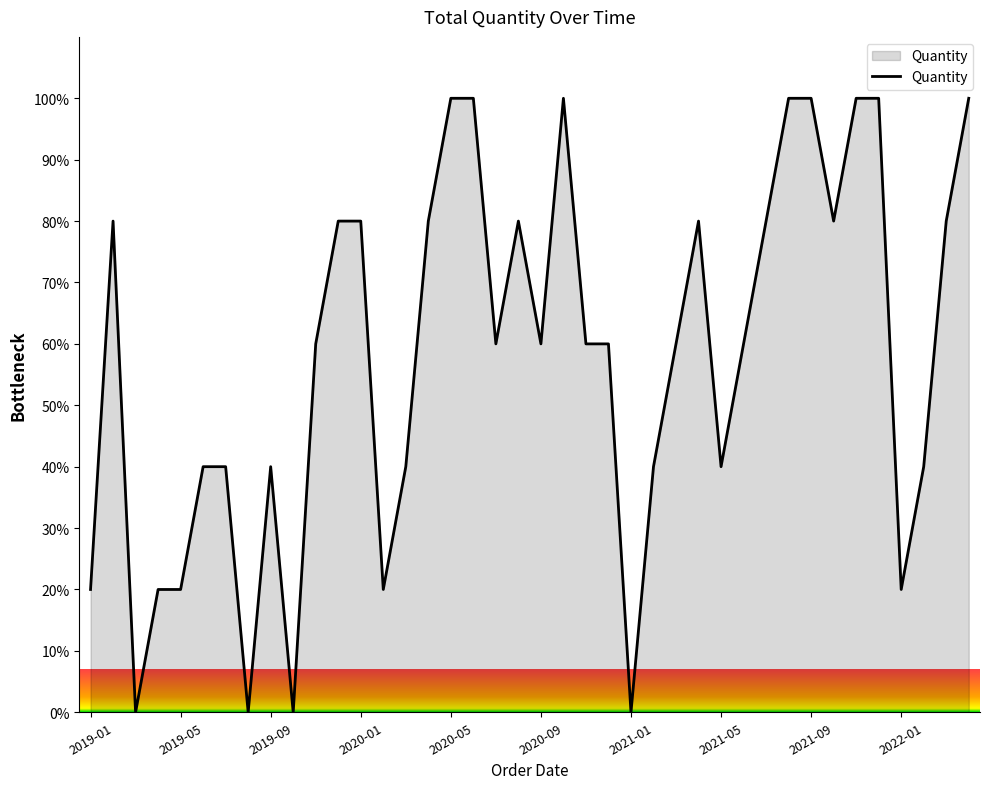

What is the difference between the maximum and minimum values?

100